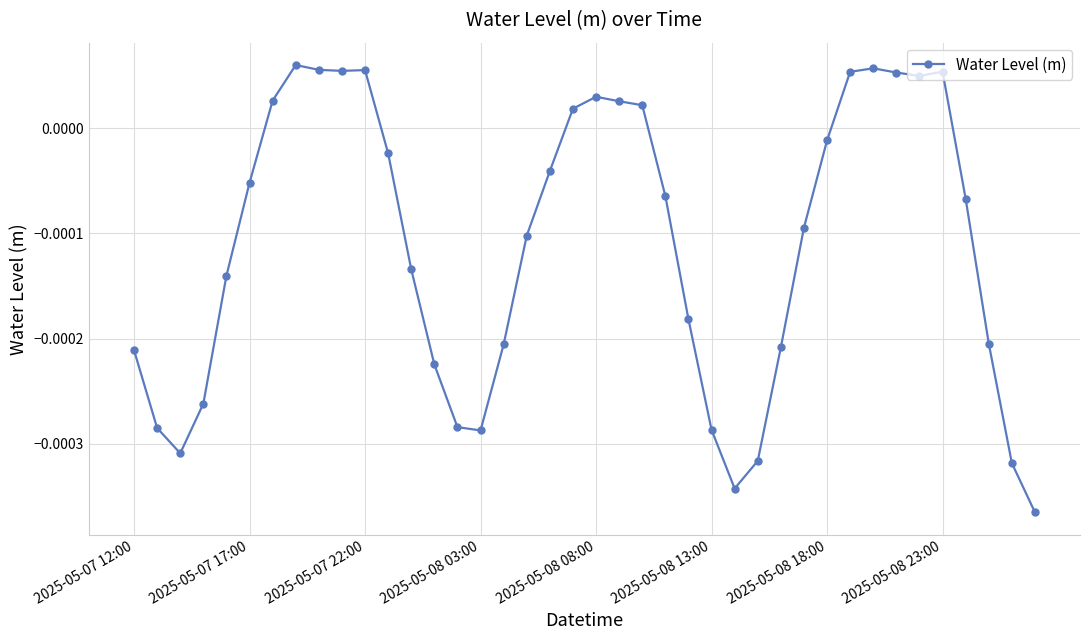

True or false: the data has more than 0 interior local peaks.

True